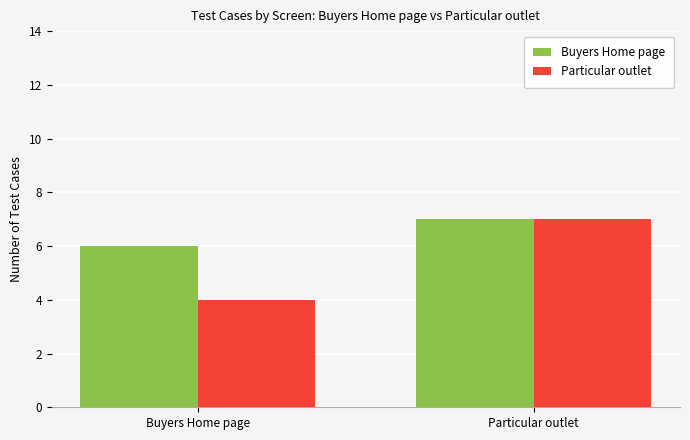

What are all the series names shown in the legend?

Buyers Home page, Particular outlet